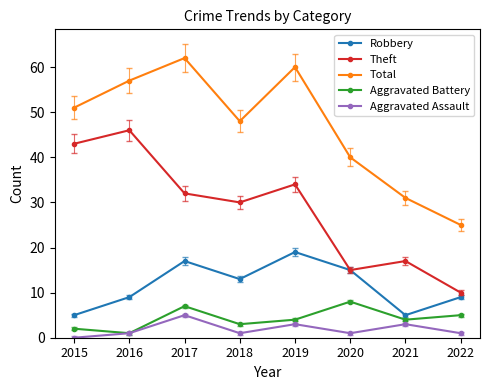

At which label does Aggravated Battery reach its minimum?

2016